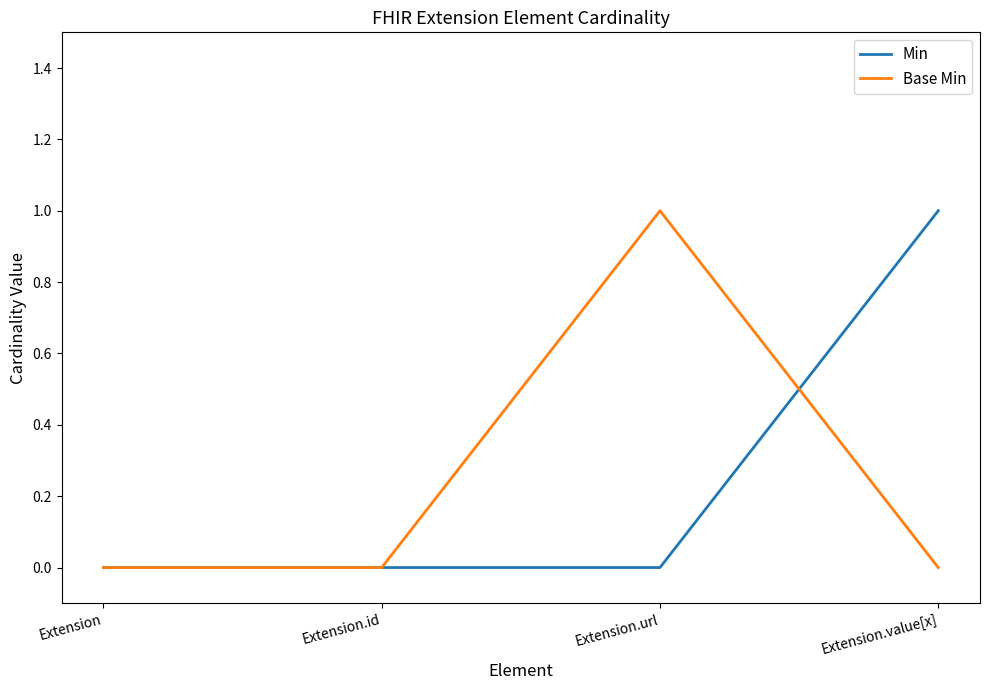

Count the number of categories in the chart.

4